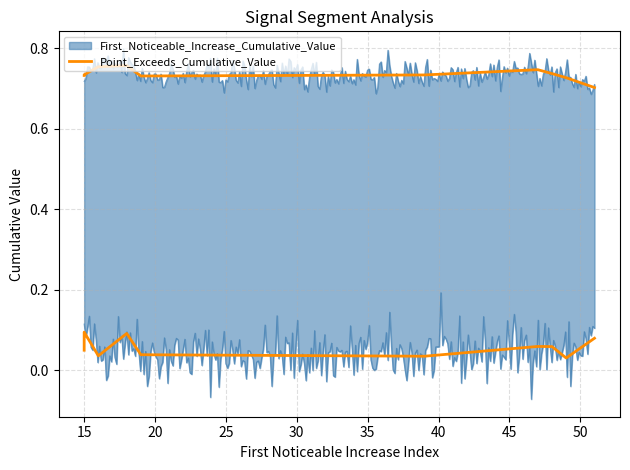

The chart shows a value of 0.1 at 45. True or false?

True